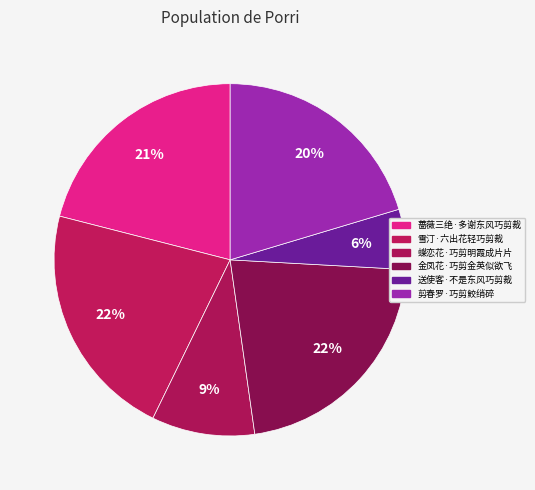

To the nearest percent, what portion does 蔷薇三绝·多谢东风巧剪裁 represent?

21%